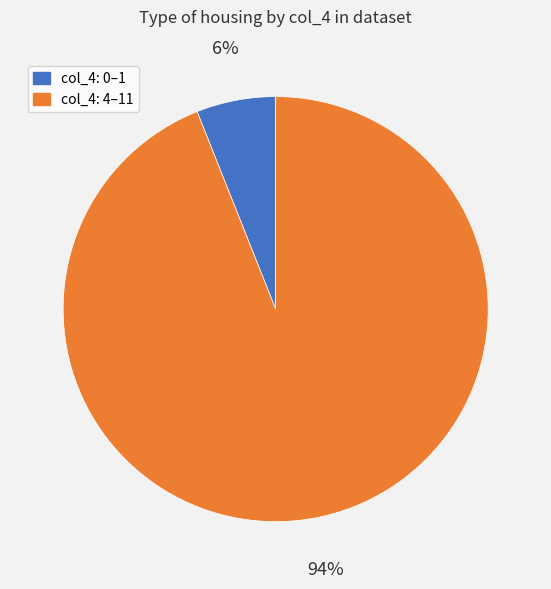

Is there any slice that represents more than half of the pie?

Yes